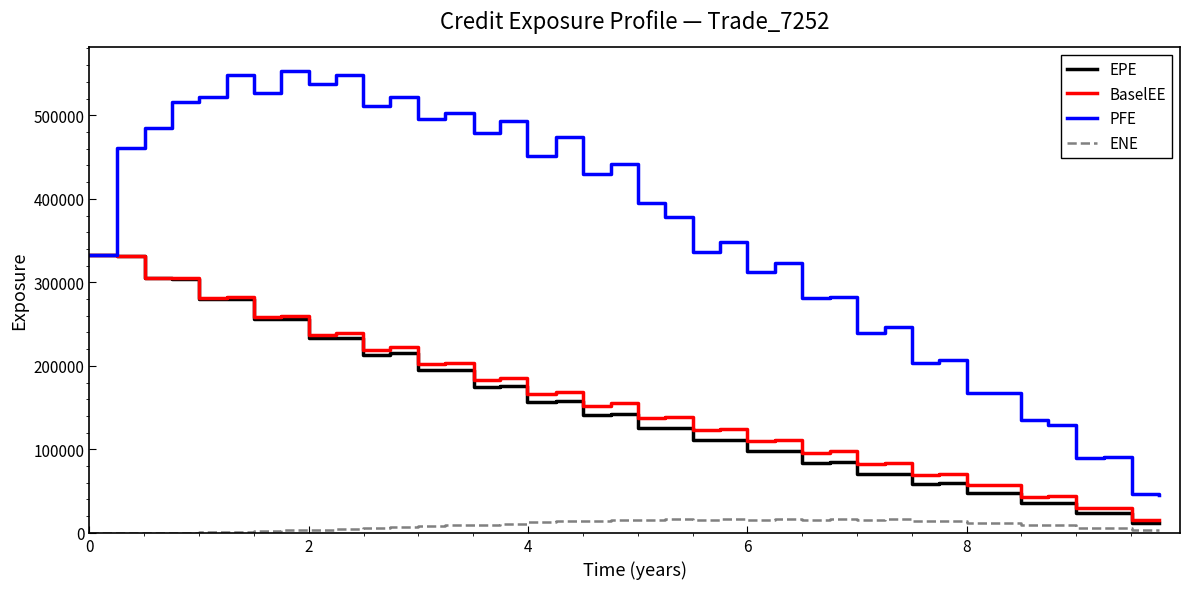

True or false: ENE and BaselEE intersect in this chart.

False